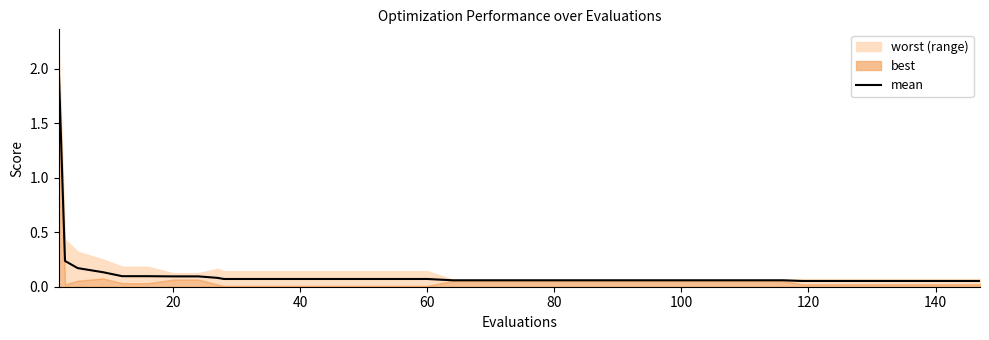

Does the chart display data point markers on the line(s)?

No